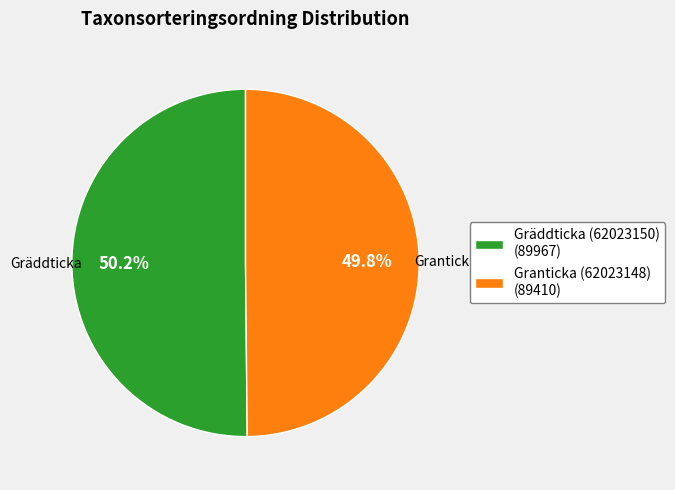

Count the number of slices in the pie.

2